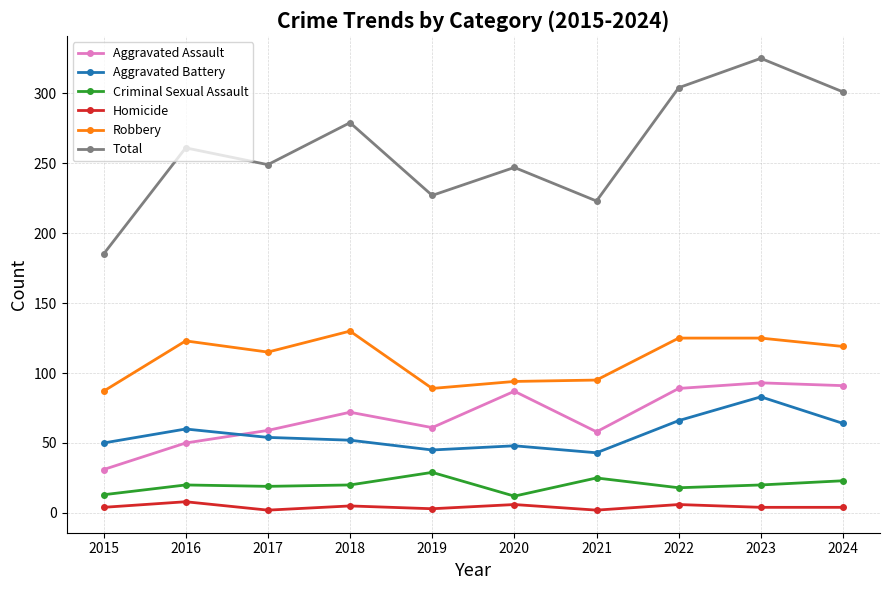

List the series in order of their peak value, lowest first.

Homicide, Criminal Sexual Assault, Aggravated Battery, Aggravated Assault, Robbery, Total